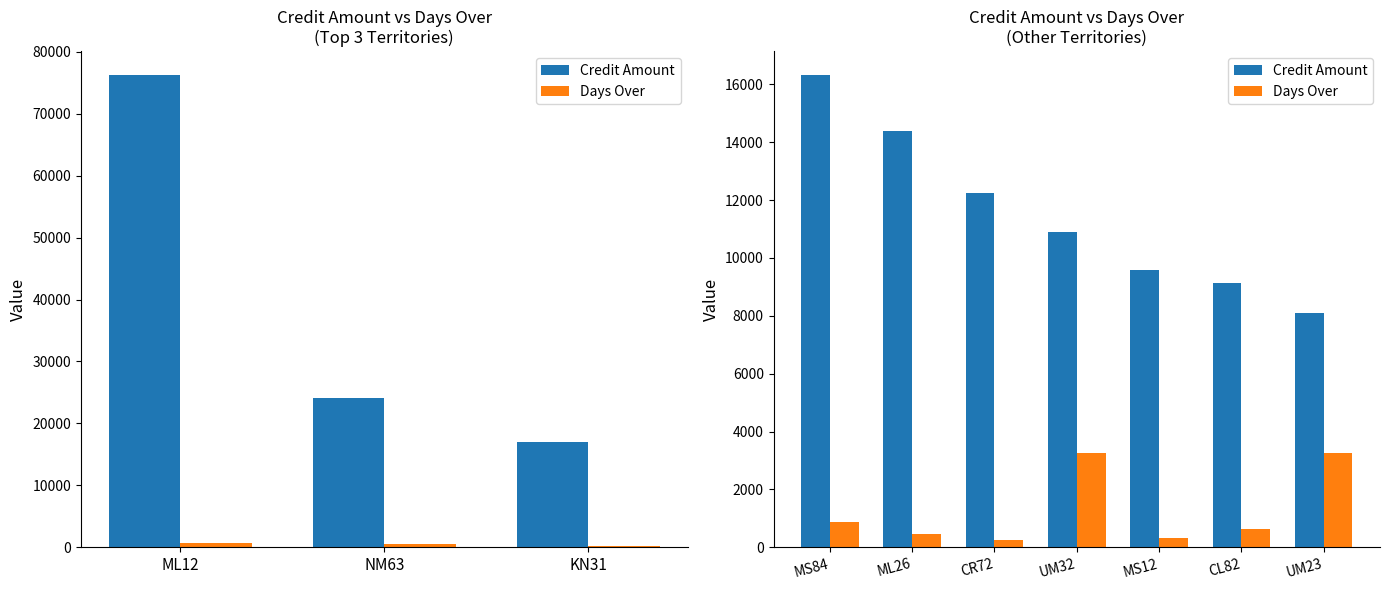

The Credit Amount series shows 9579.2 at MS12. True or false?

True